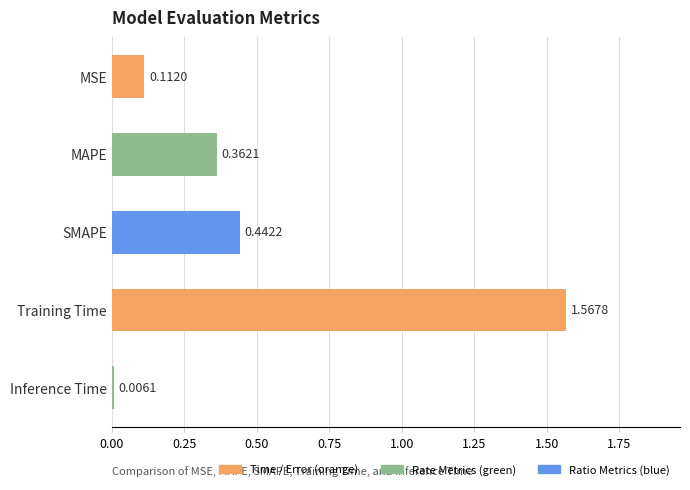

Where is the data nearest to the value 0?

Inference Time